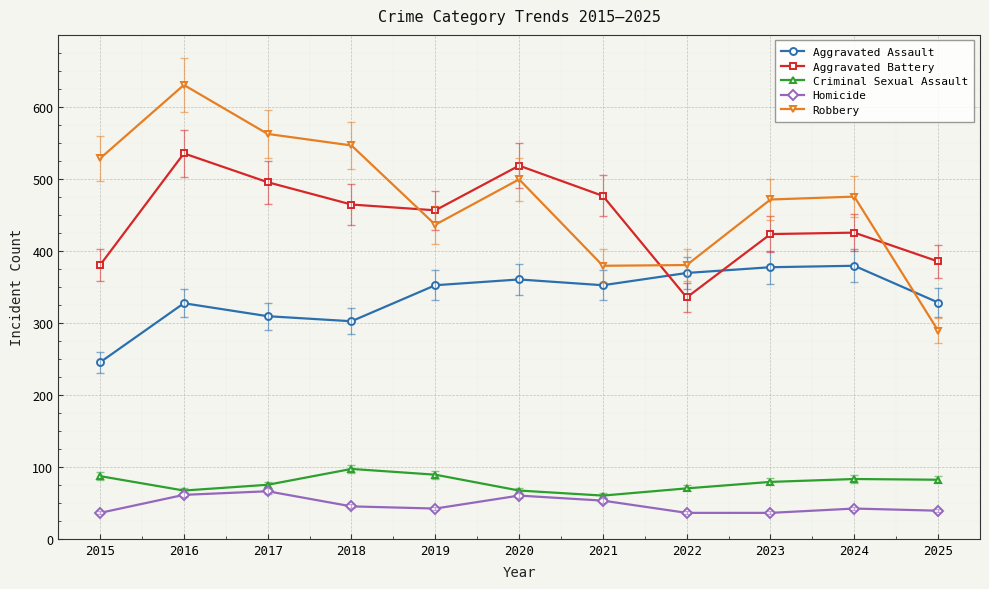

At 2023, list the series in order from smallest to largest.

Homicide, Criminal Sexual Assault, Aggravated Assault, Aggravated Battery, Robbery